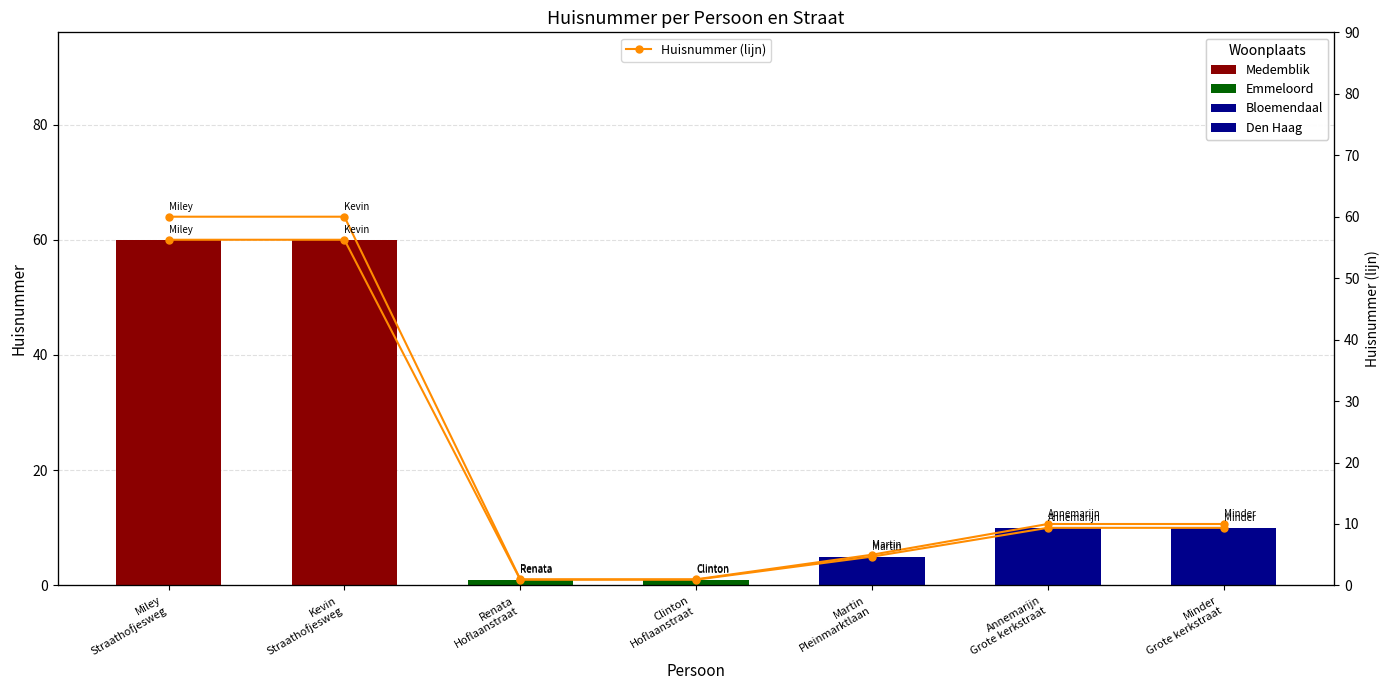

What is the average value?

21